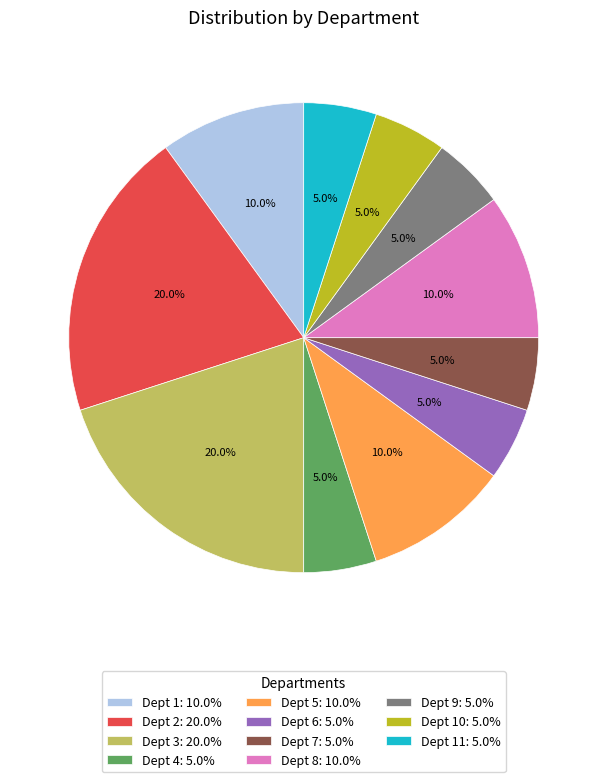

What is the ratio of the value at Dept 2: 20.0% to the value at Dept 3: 20.0%?

1.0